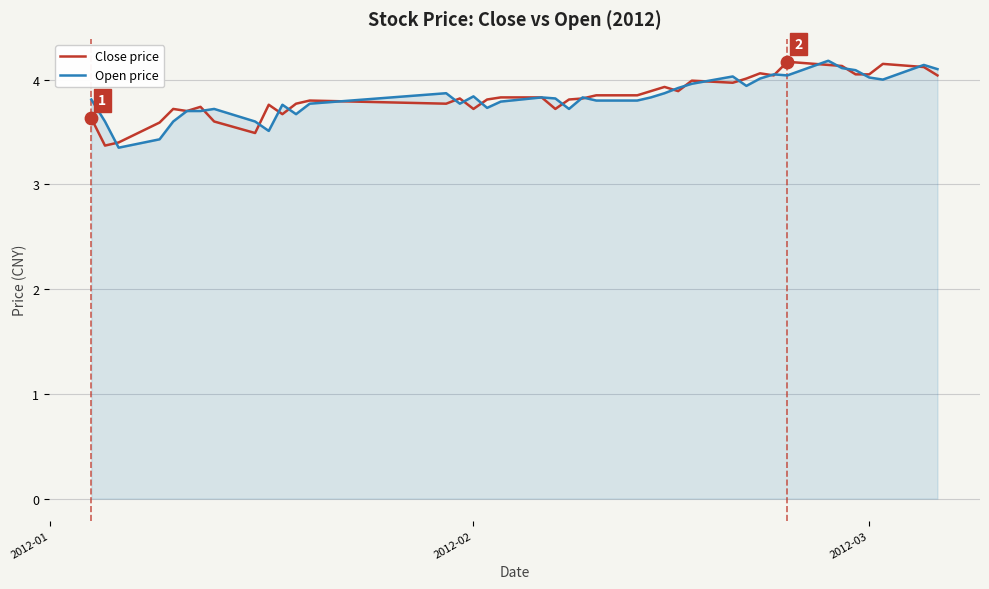

What are all the series names shown in the legend?

Close price, Open price